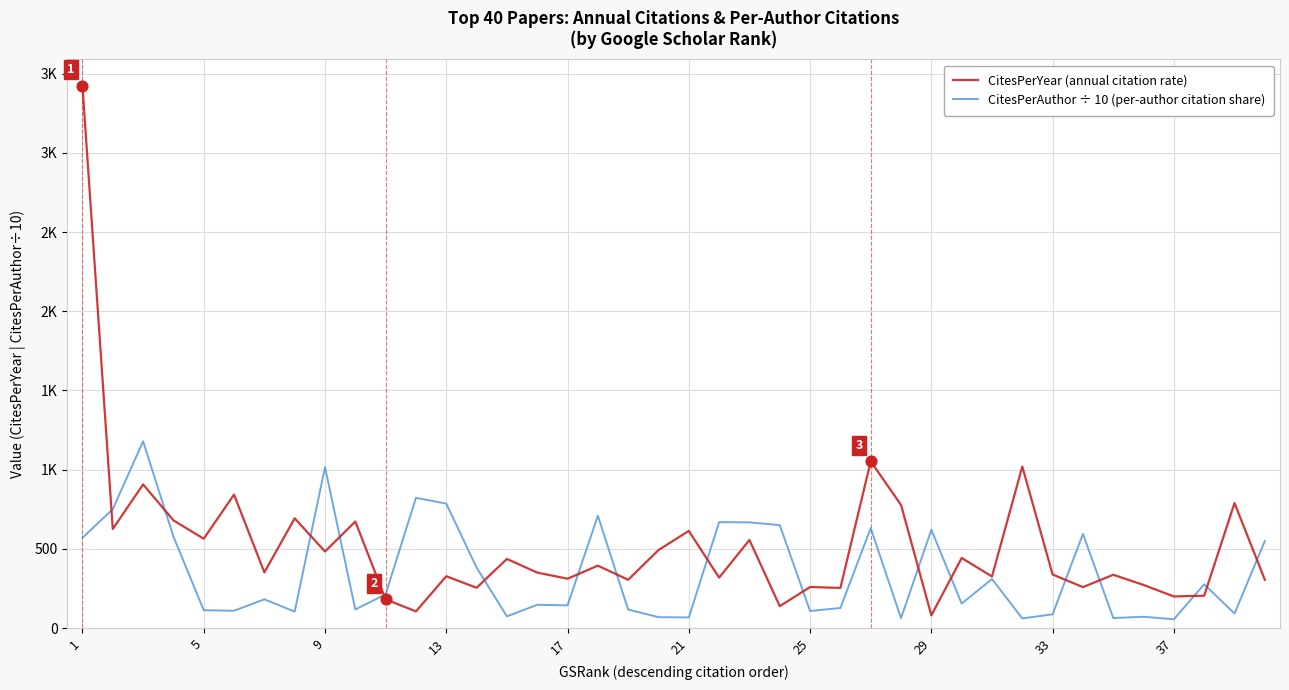

What are all the series names shown in the legend?

CitesPerYear (annual citation rate), CitesPerAuthor ÷ 10 (per-author citation share)